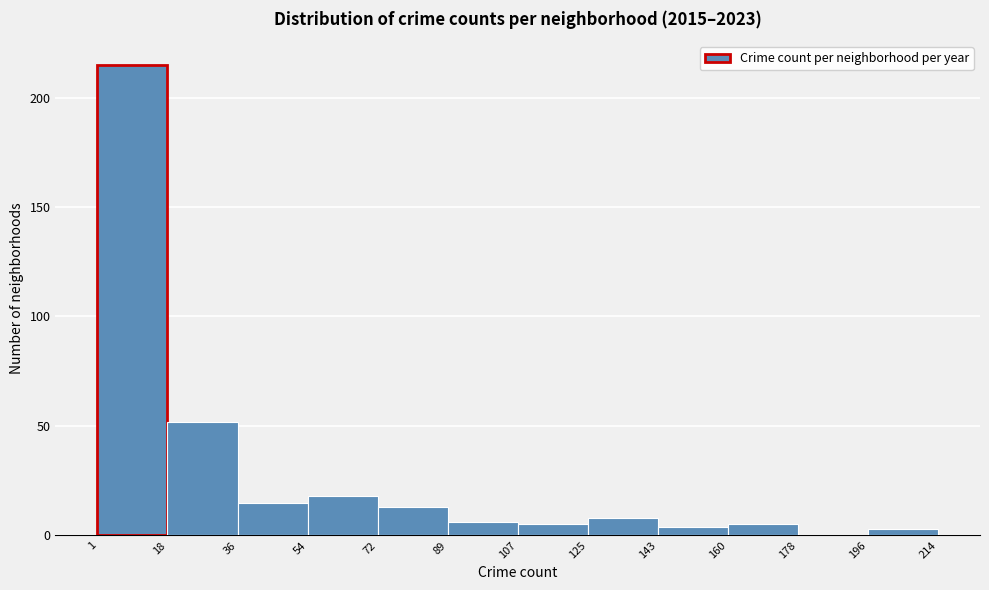

Reading left to right, transcribe this chart: for each bar, give the range it covers on the x-axis and its height. The values are not printed on the chart, so give them approximately, as read against the axis.

1 to 18: 215
18 to 36: 50
36 to 54: 15
54 to 72: 20
72 to 89: 15
89 to 107: 5
107 to 125: 5
125 to 143: 10
143 to 160: under 5
160 to 178: 5
178 to 196: 0
196 to 214: under 5